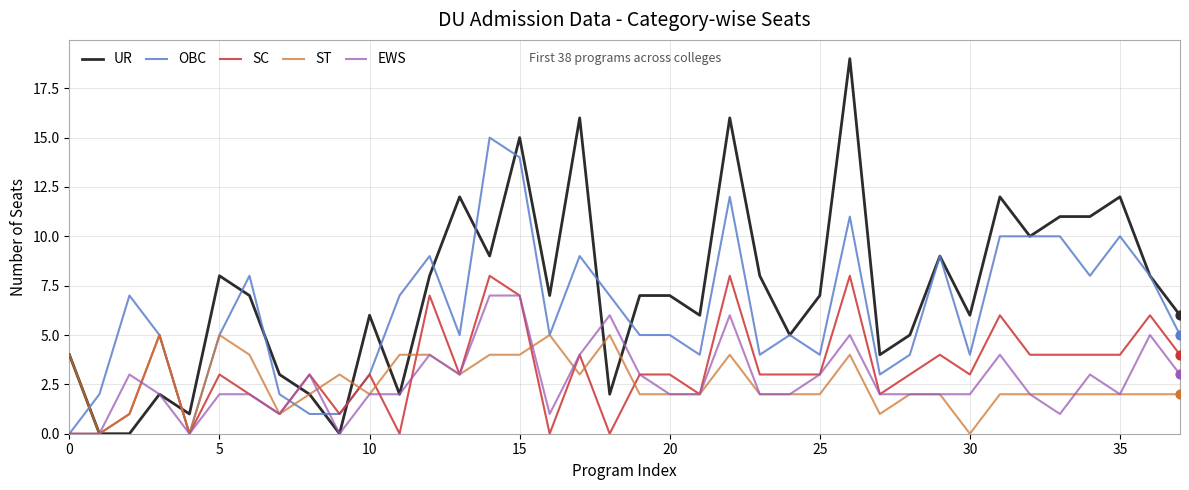

Which series has the largest total across all categories?

UR